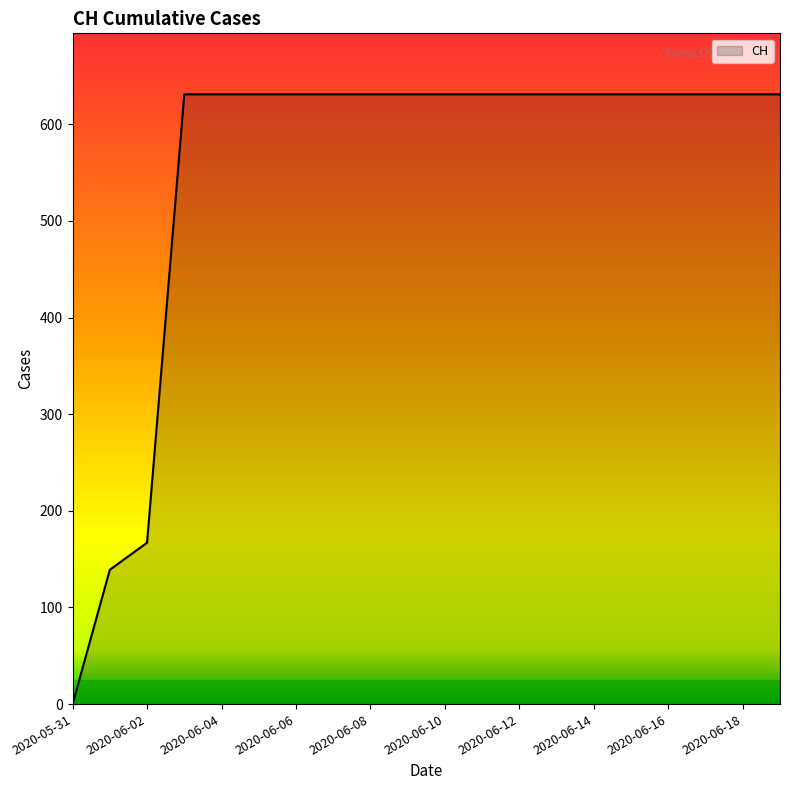

What is the difference between the maximum and minimum values?

631